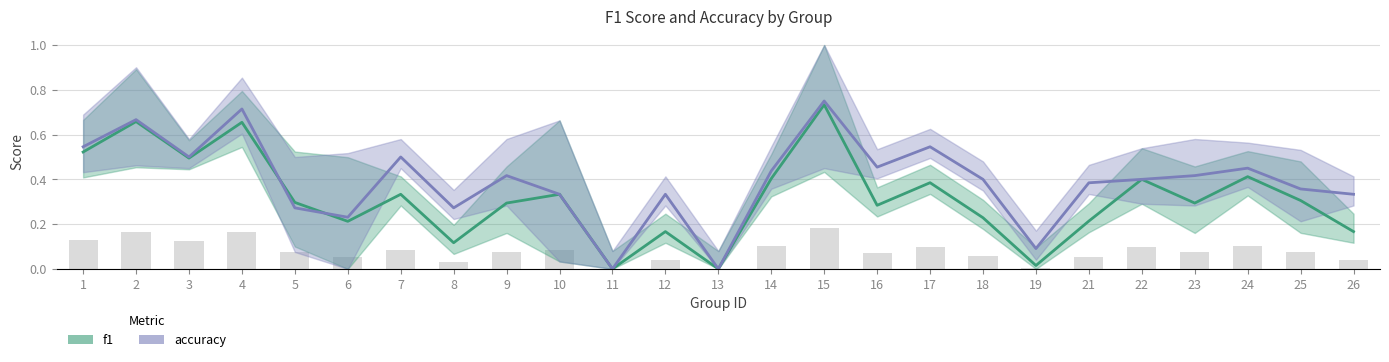

Which category has the highest value across all series?

15